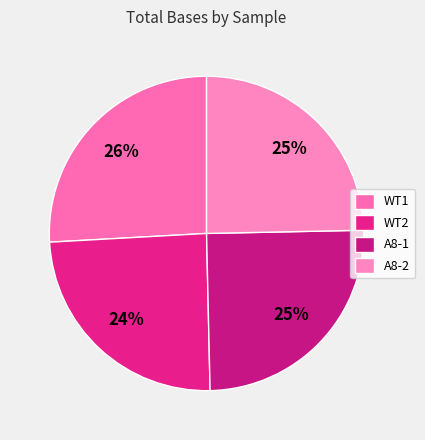

Is the sum of A8-1 and WT2 greater than half?

No